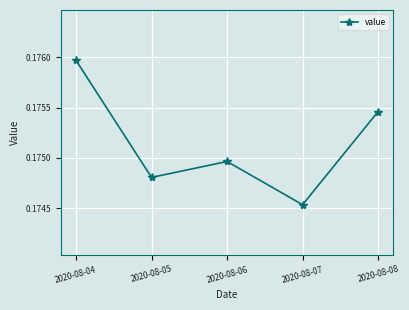

At which label is the value closest to 0?

2020-08-07